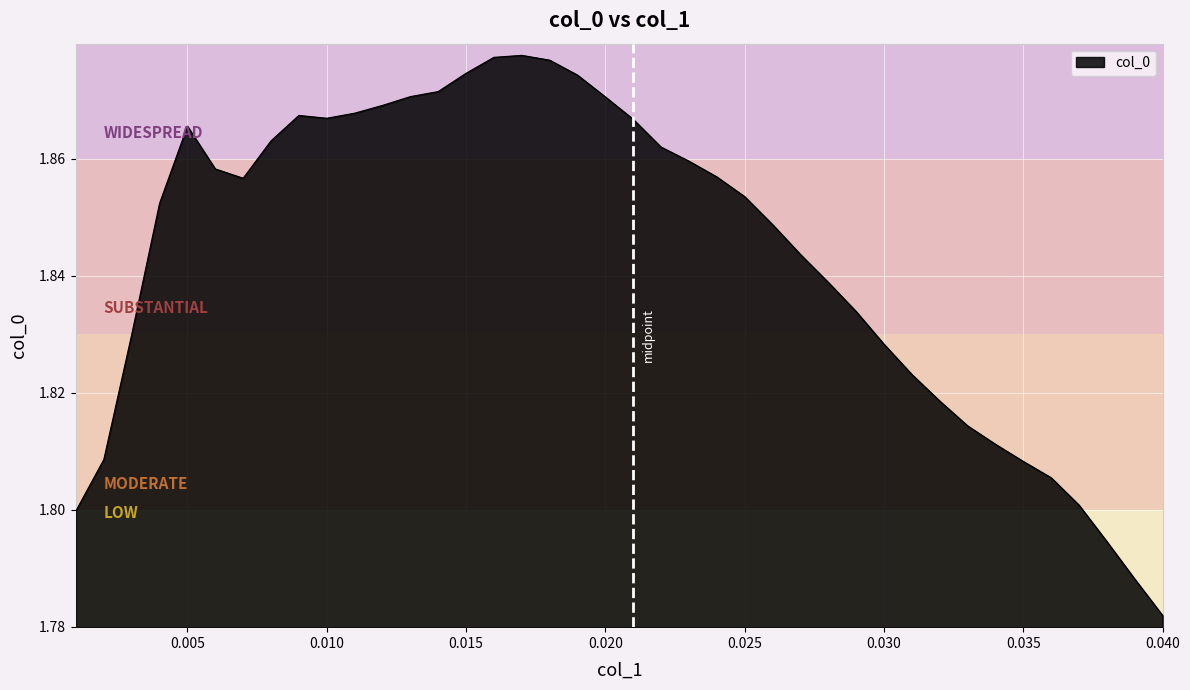

Reading left to right, transcribe all the data shown in this chart.

0.001=1.8	0.002=1.8	0.003=1.8	0.004=1.9	0.005=1.9	0.006=1.9	0.007=1.9	0.008=1.9	0.009=1.9	0.01=1.9	0.011=1.9	0.012=1.9	0.013=1.9	0.014=1.9	0.015=1.9	0.016=1.9	0.017=1.9	0.018=1.9	0.019=1.9	0.02=1.9	0.021=1.9	0.022=1.9	0.023=1.9	0.024=1.9	0.025=1.9	0.026=1.8	0.027=1.8	0.028=1.8	0.029=1.8	0.03=1.8	0.031=1.8	0.032=1.8	0.033=1.8	0.034=1.8	0.035=1.8	0.036=1.8	0.037=1.8	0.038=1.8	0.039=1.8	0.04=1.8